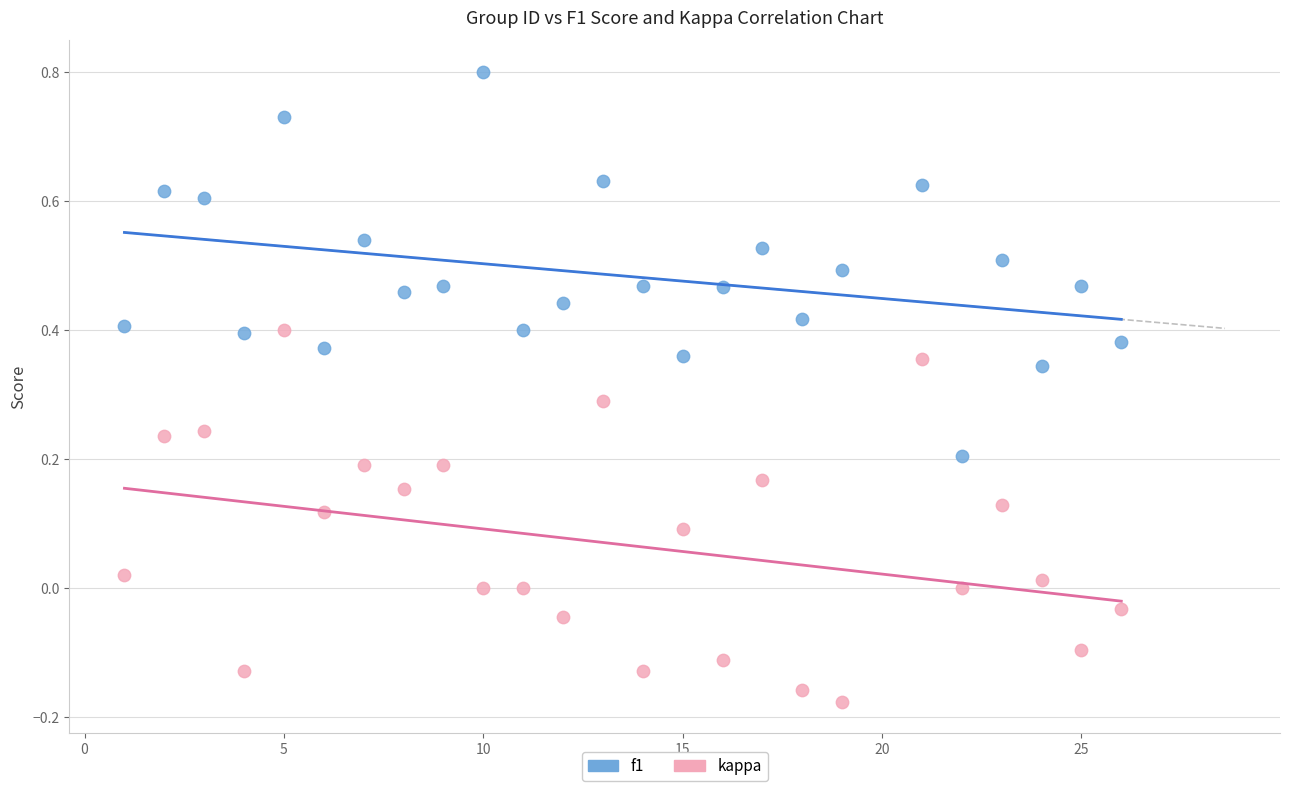

Which series reaches the maximum Y coordinate?

f1